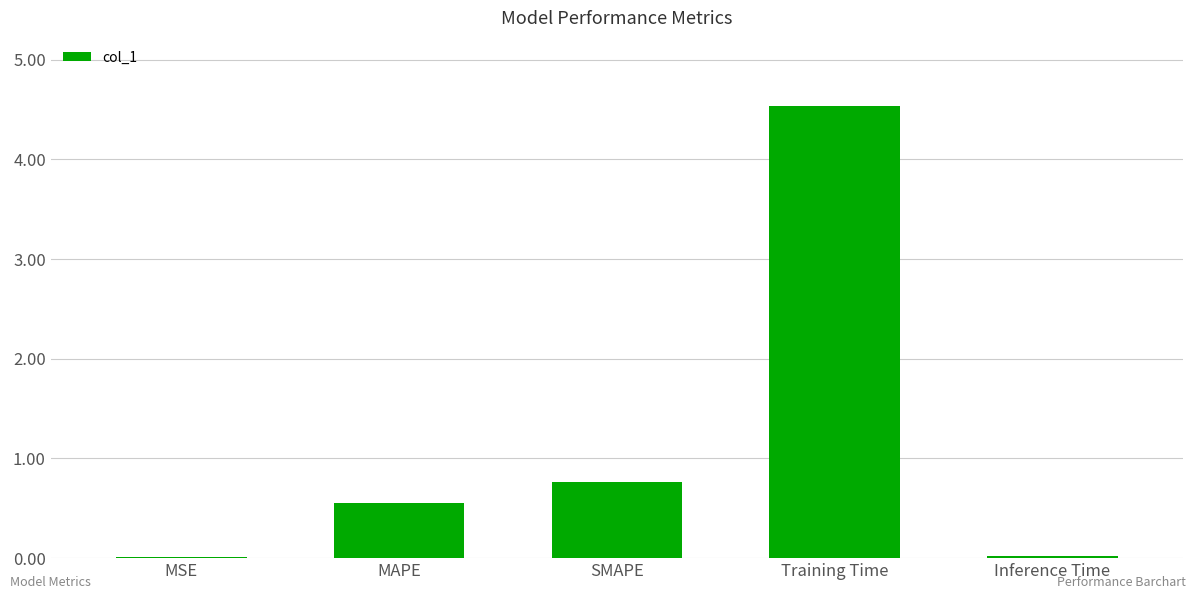

Between Inference Time and SMAPE, which is larger?

SMAPE